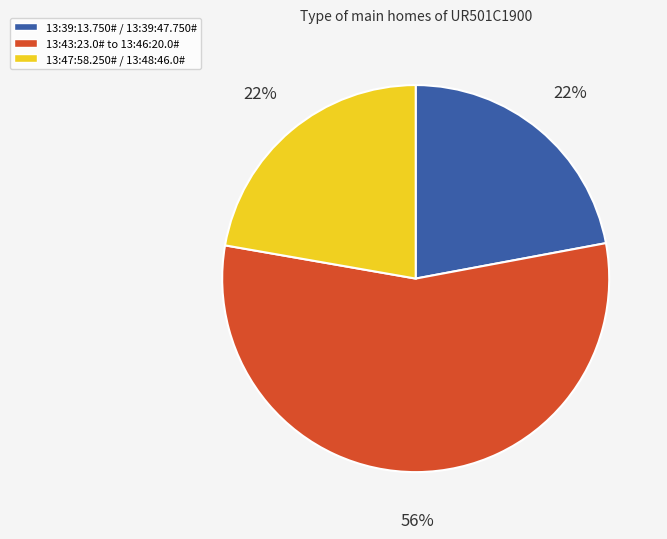

Do 13:43:23.0# to 13:46:20.0# and 13:39:13.750# / 13:39:47.750# together represent more than half of the pie?

Yes